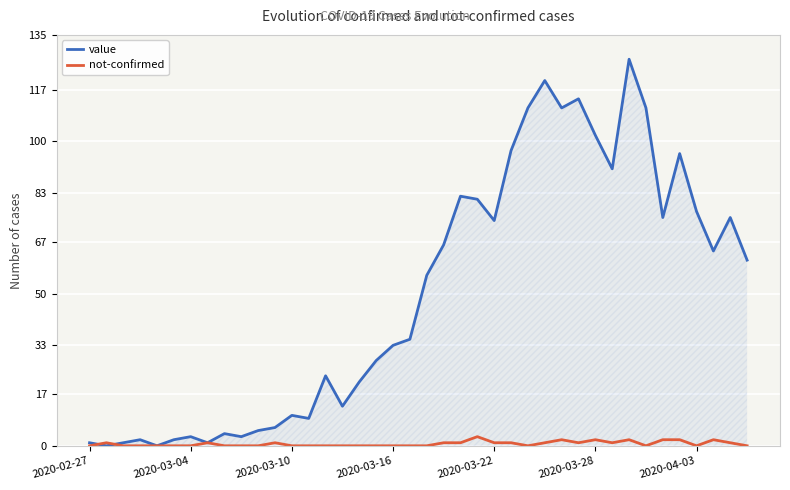

Rank the series by their average value, from highest to lowest.

value, not-confirmed